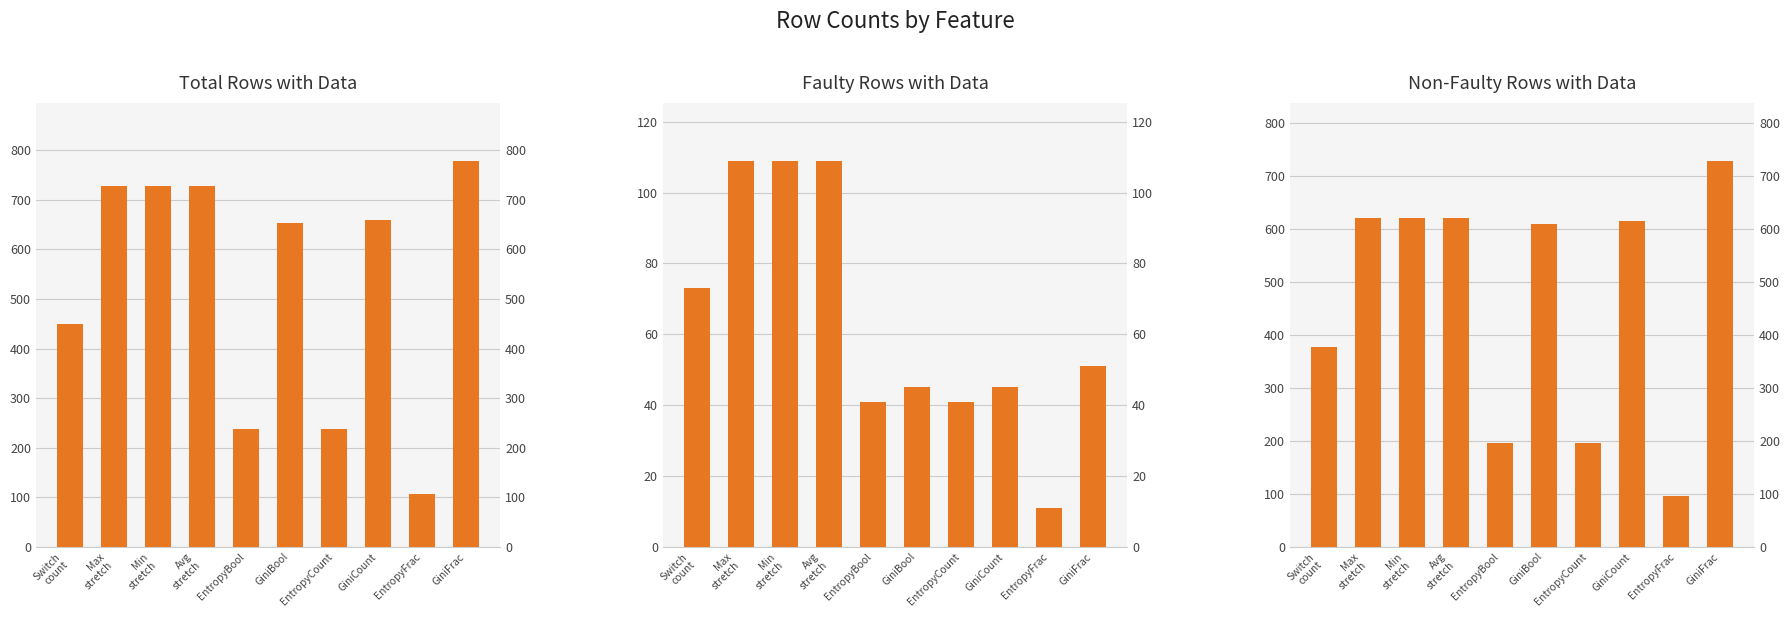

Reading left to right, list all the values displayed in this chart.

rows_with_data: Switch
count=450	Max
stretch=729	Min
stretch=729	Avg
stretch=729	EntropyBool=237	GiniBool=653	EntropyCount=237	GiniCount=660	EntropyFrac=106	GiniFrac=779
faulty_rows_with_data: Switch
count=73	Max
stretch=109	Min
stretch=109	Avg
stretch=109	EntropyBool=41	GiniBool=45	EntropyCount=41	GiniCount=45	EntropyFrac=11	GiniFrac=51
non_faulty_rows_with_data: Switch
count=377	Max
stretch=620	Min
stretch=620	Avg
stretch=620	EntropyBool=196	GiniBool=608	EntropyCount=196	GiniCount=615	EntropyFrac=95	GiniFrac=728